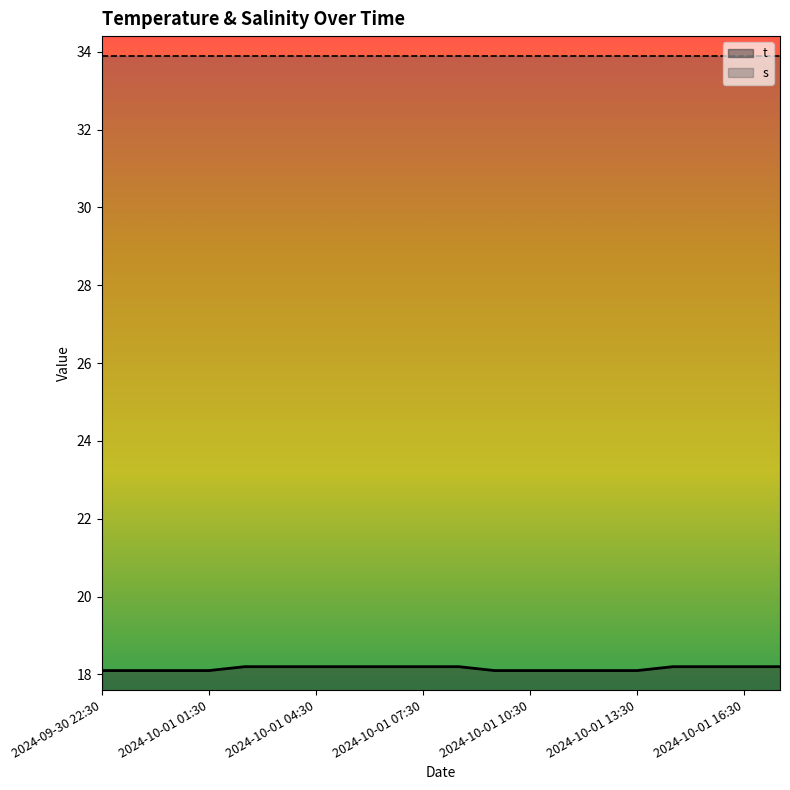

Reading left to right, list all the values displayed in this chart.

18.1	18.1	18.1	18.1	18.2	18.2	18.2	18.2	18.2	18.2	18.2	18.1	18.1	18.1	18.1	18.1	18.2	18.2	18.2	18.2